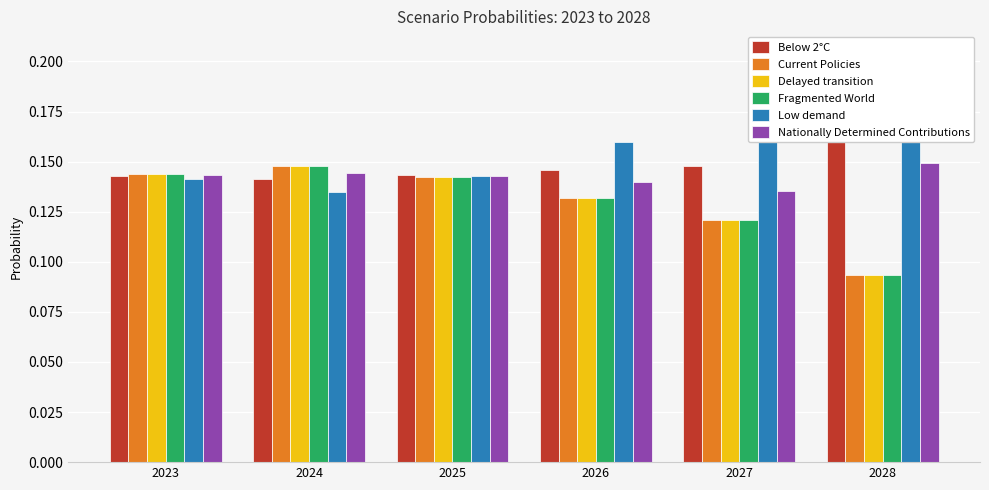

True or false: Low demand has a value of 0.1 at 2025.

True